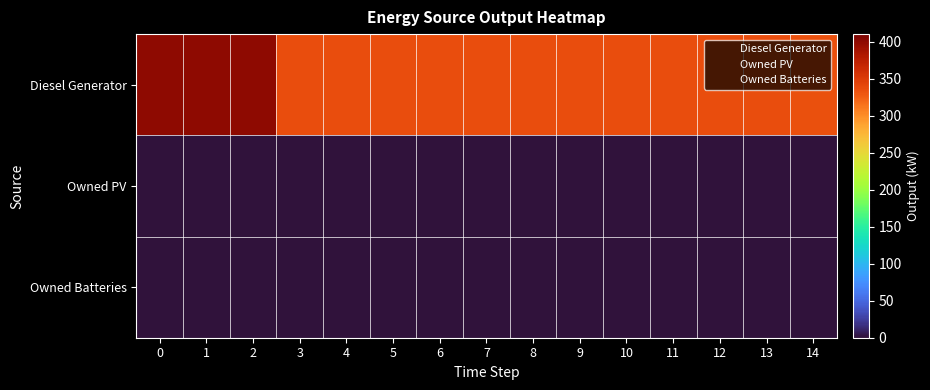

Reading left to right, what are all the values shown in this chart?

Diesel Generator: 0=400	1=400	2=400	3=335	4=335	5=335	6=335	7=335	8=335	9=336	10=336	11=336	12=336	13=335	14=334
Owned PV: 0=0	1=0	2=0	3=0	4=0	5=0	6=0	7=0	8=0	9=0	10=0	11=0	12=0	13=0	14=0
Owned Batteries: 0=0	1=0	2=0	3=0	4=0	5=0	6=0	7=0	8=0	9=0	10=0	11=0	12=0	13=0	14=0